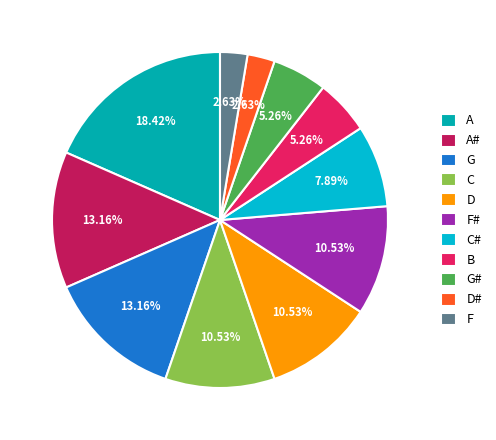

Is D# the majority of the pie?

No